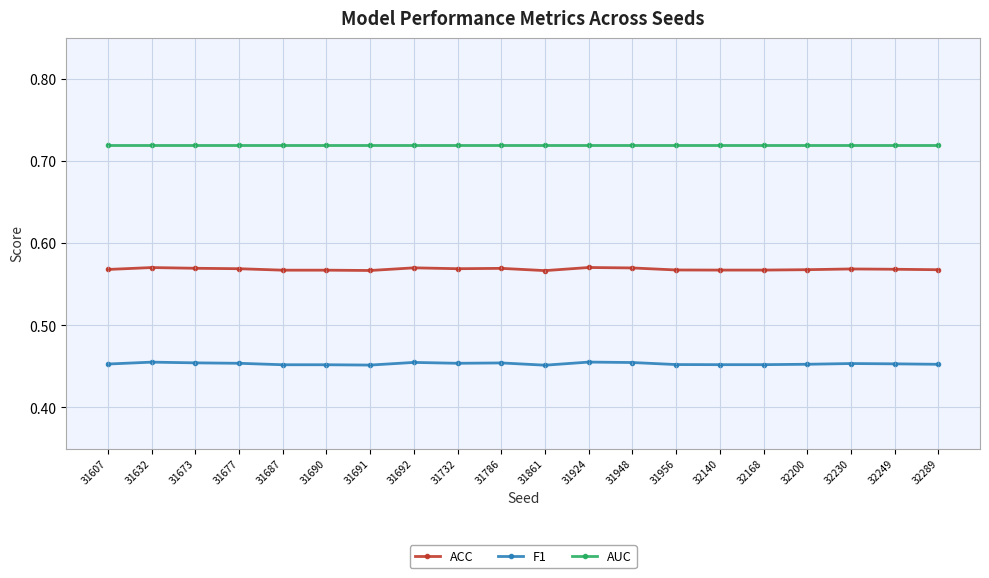

Count the F1 values in the range 0 to 1.

20